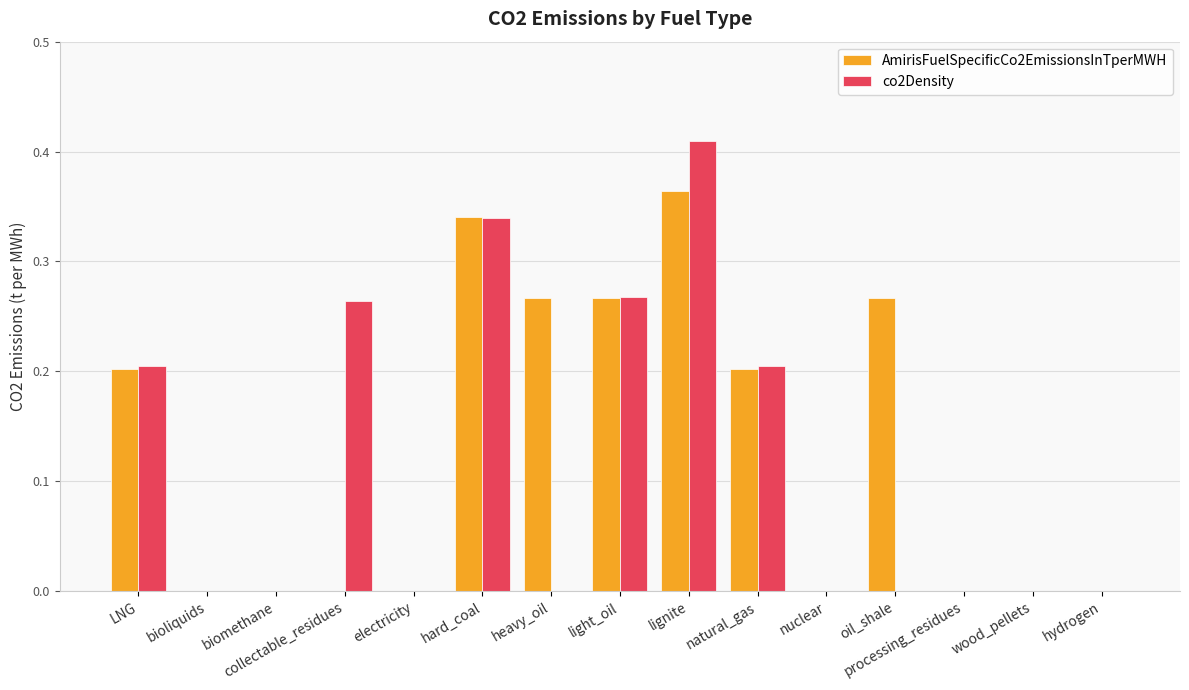

Between biomethane and collectable_residues, which series saw the biggest shift?

co2Density